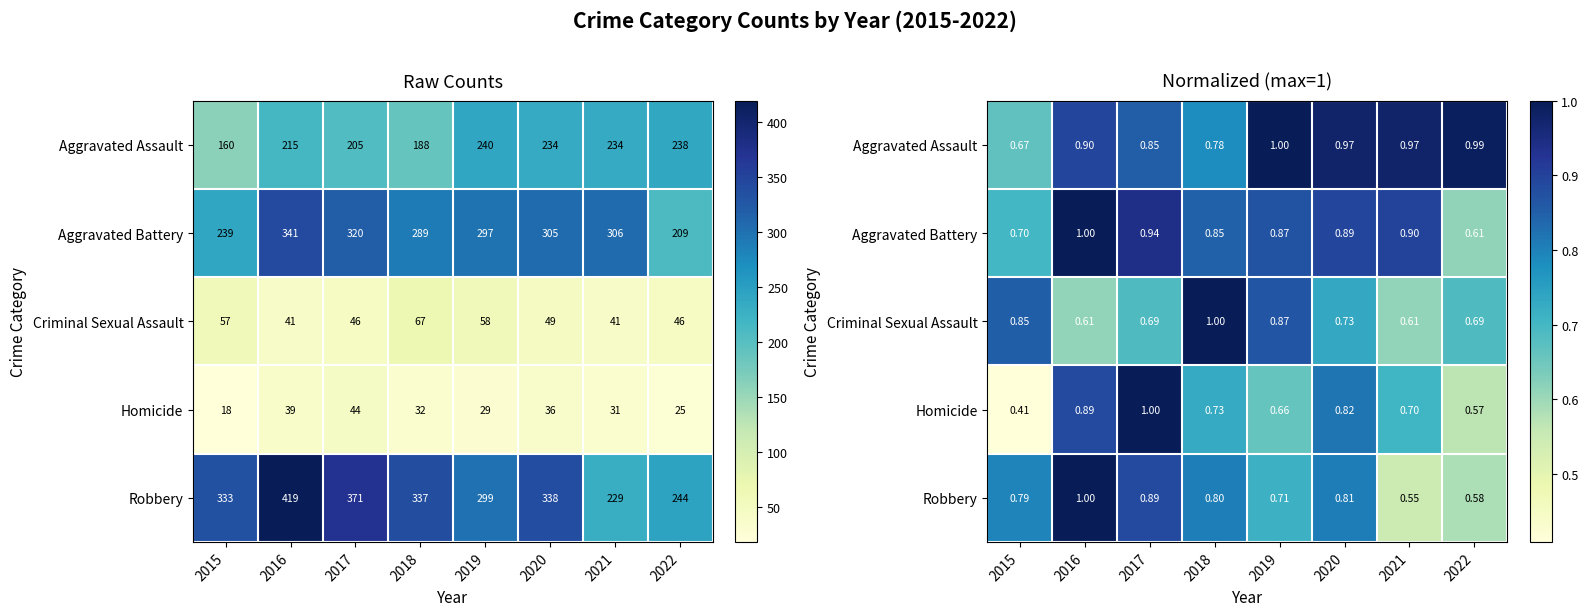

What is the difference between the Aggravated Battery values at 2020 and 2015?

0.2